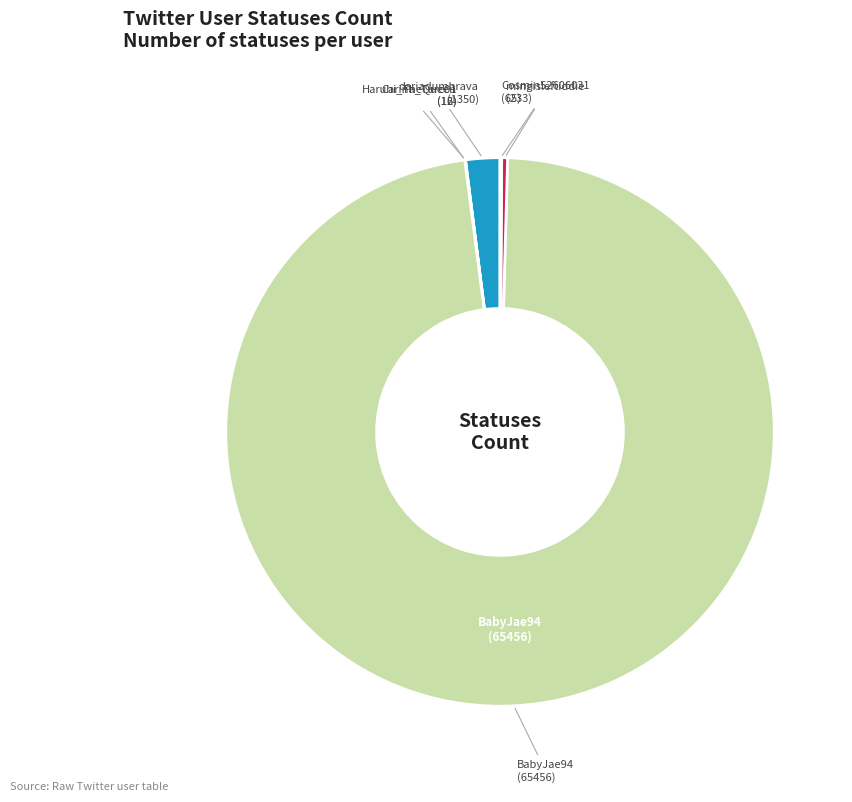

Is it true that BabyJae94 is 98% of the pie?

True